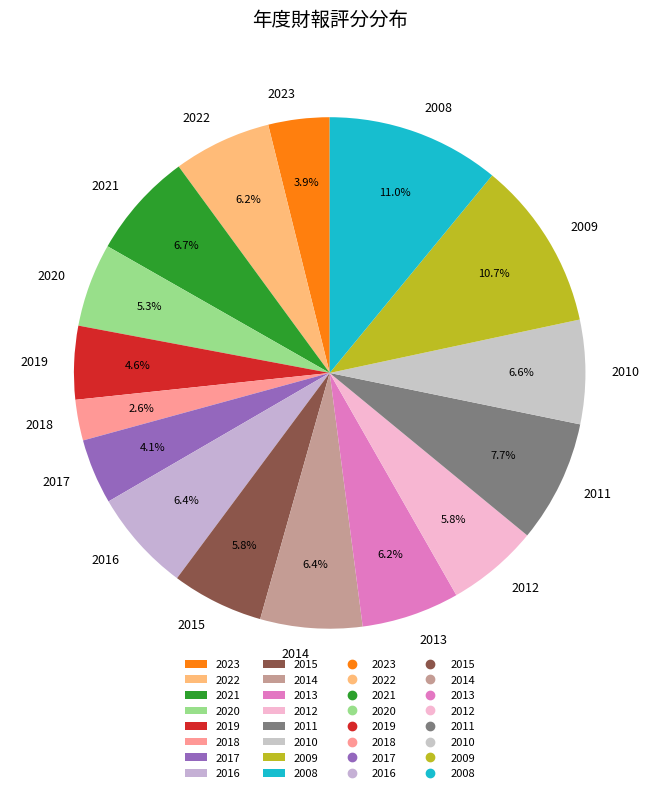

True or false: 2014 accounts for 6% of the total.

True